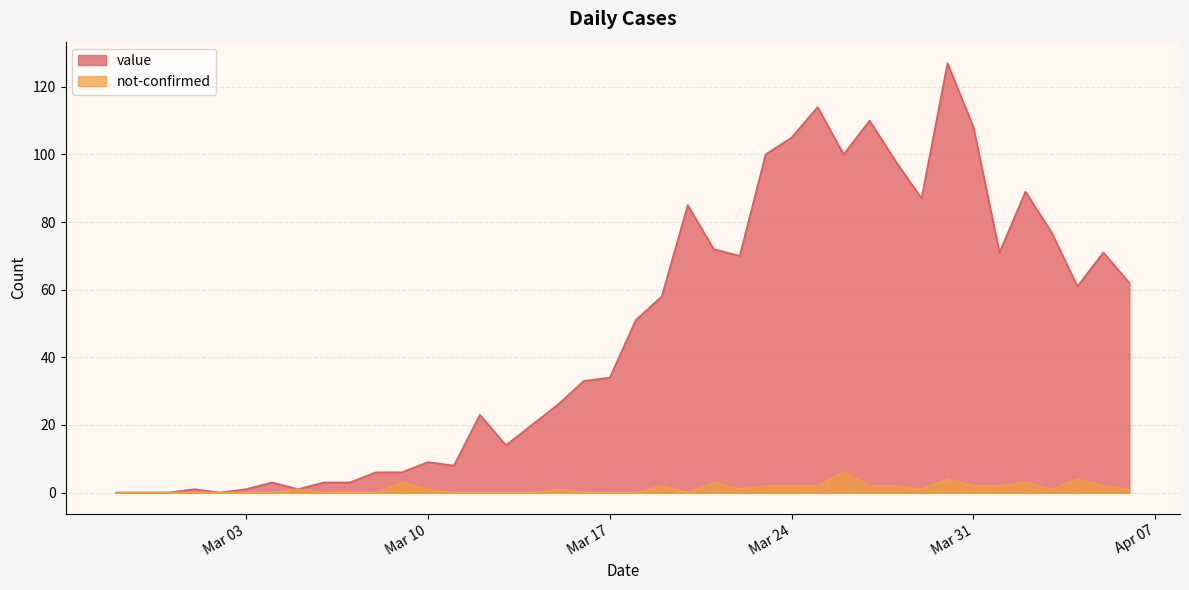

In not-confirmed, how many points are lower than both neighbors (excluding endpoints)?

4